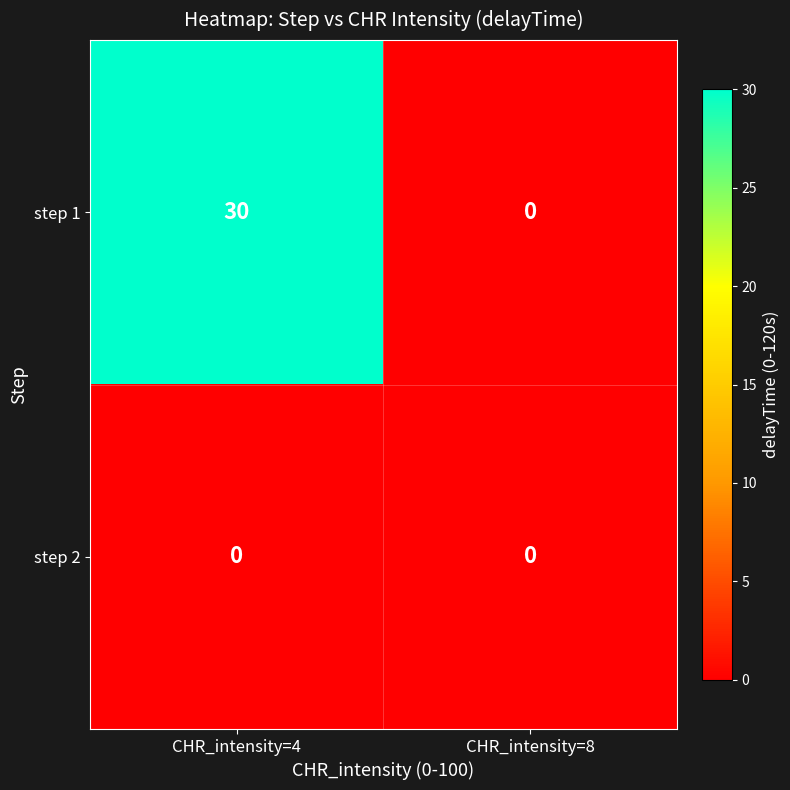

What is the difference between the maximum and minimum values in the step 1 series?

30